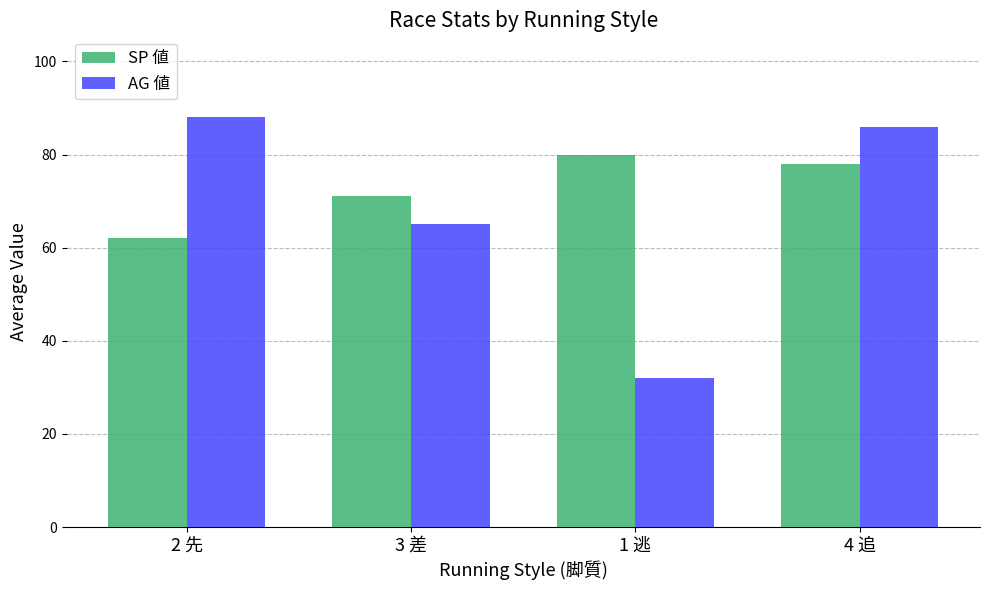

The value of AG 値 at 4 追 is 36. True or false?

False